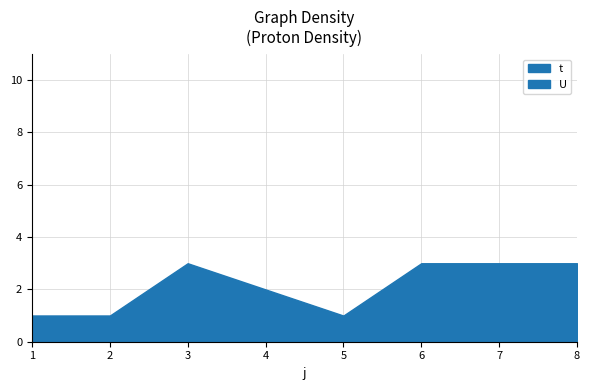

What is the sum of the t values at 8 and 3?

6